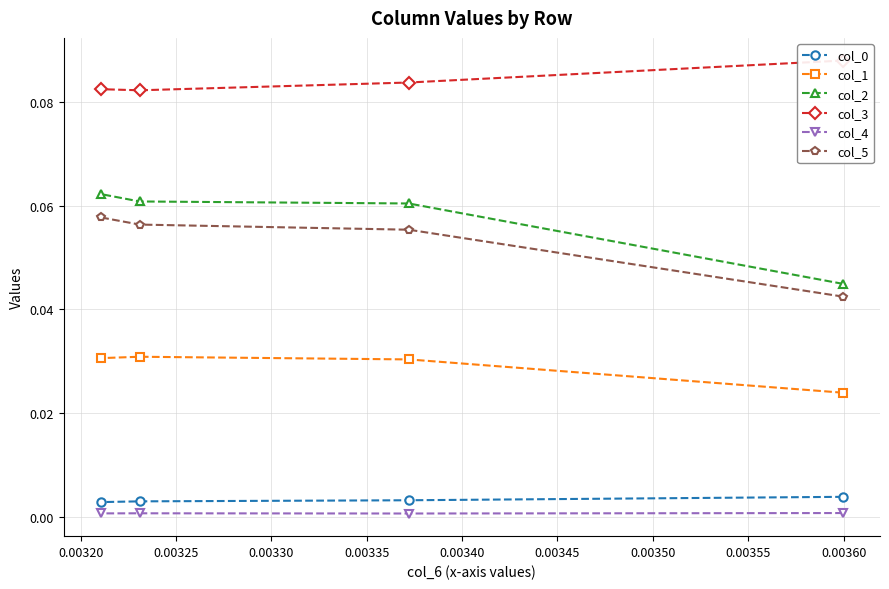

True or false: col_3 and col_0 intersect in this chart.

False